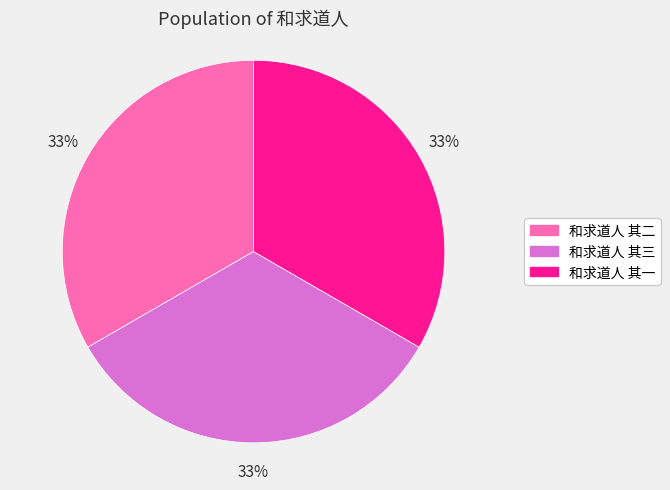

Is the sum of 和求道人 其三 and 和求道人 其一 greater than half?

Yes